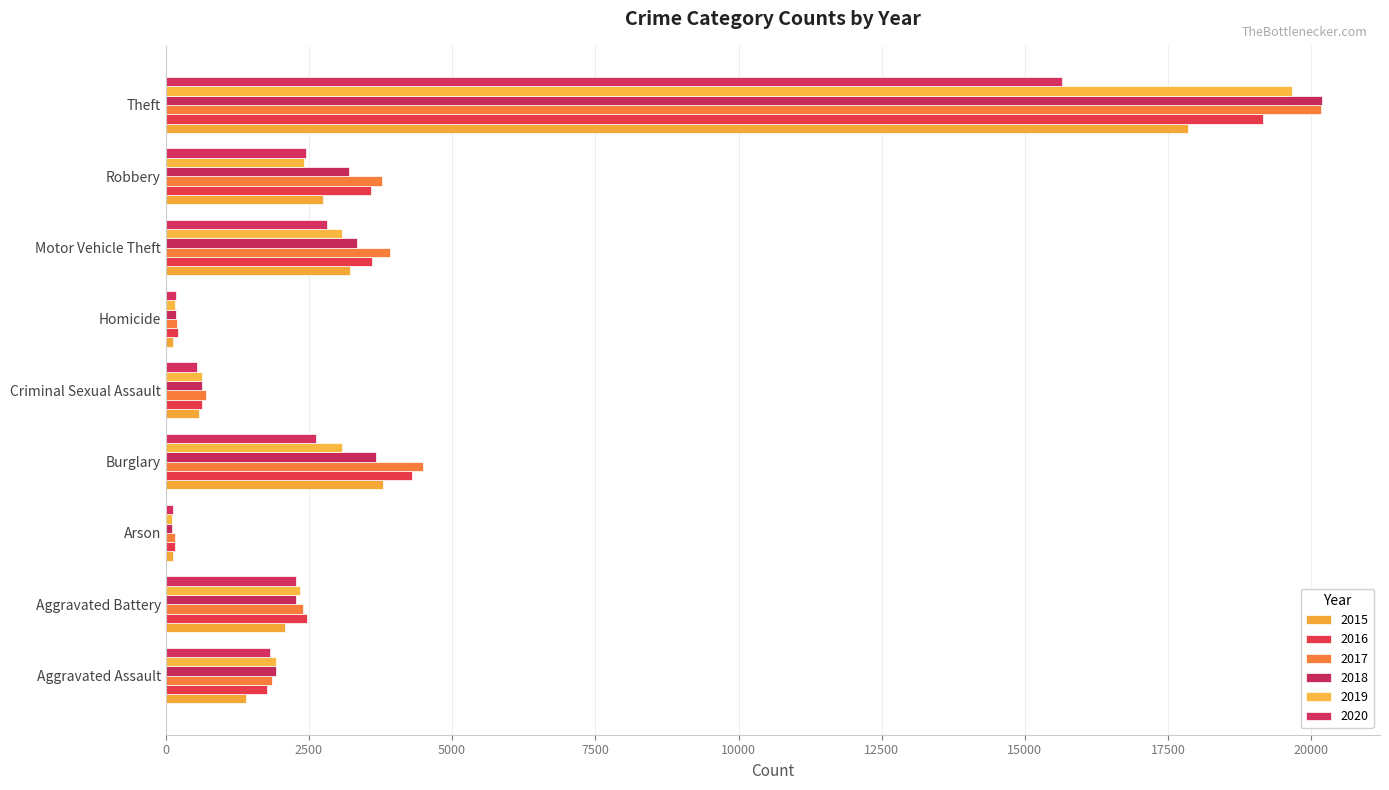

What is the value of the 2016 bar at the 3rd from the left?

166